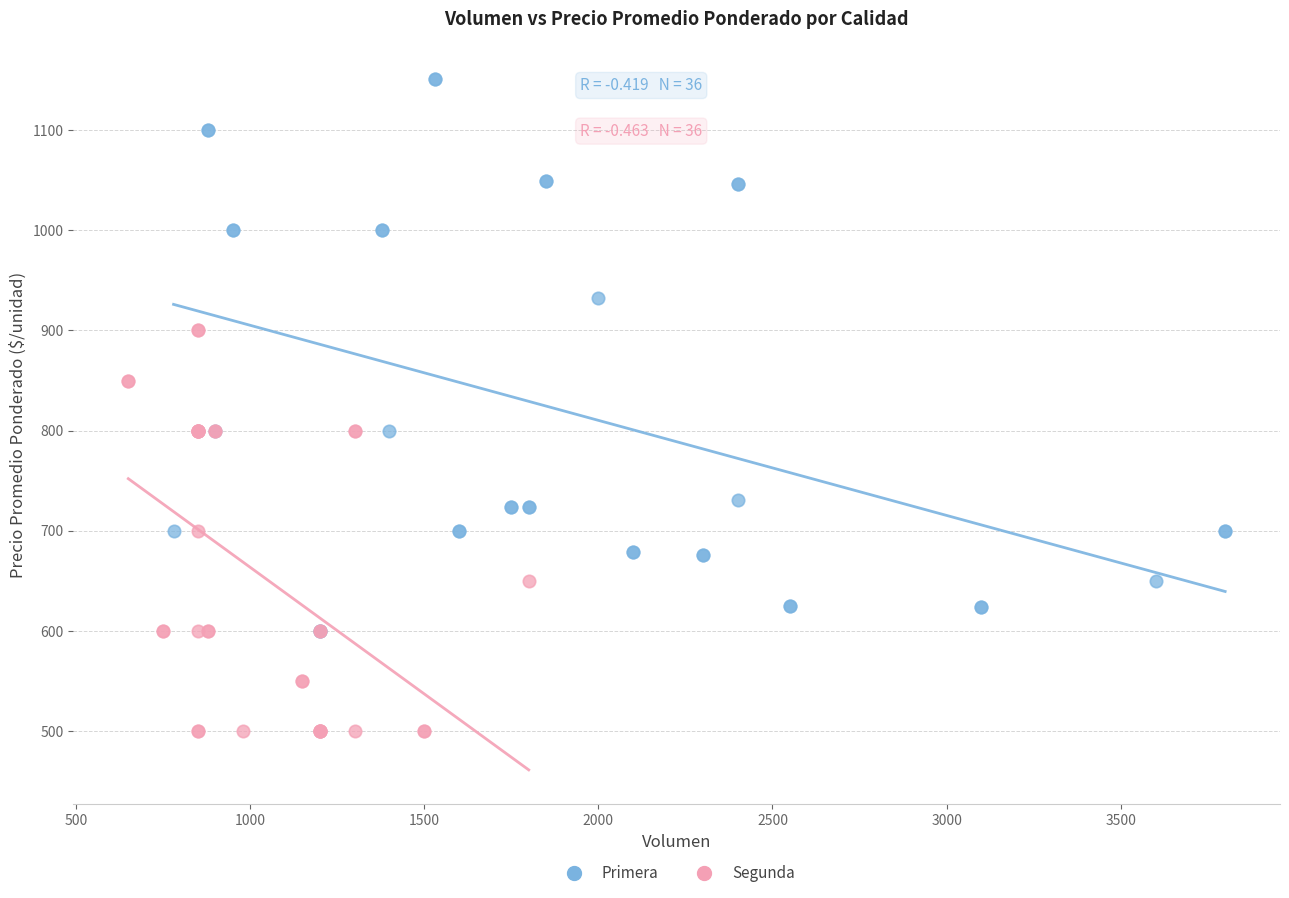

Which series has the widest spread of Y values?

Primera